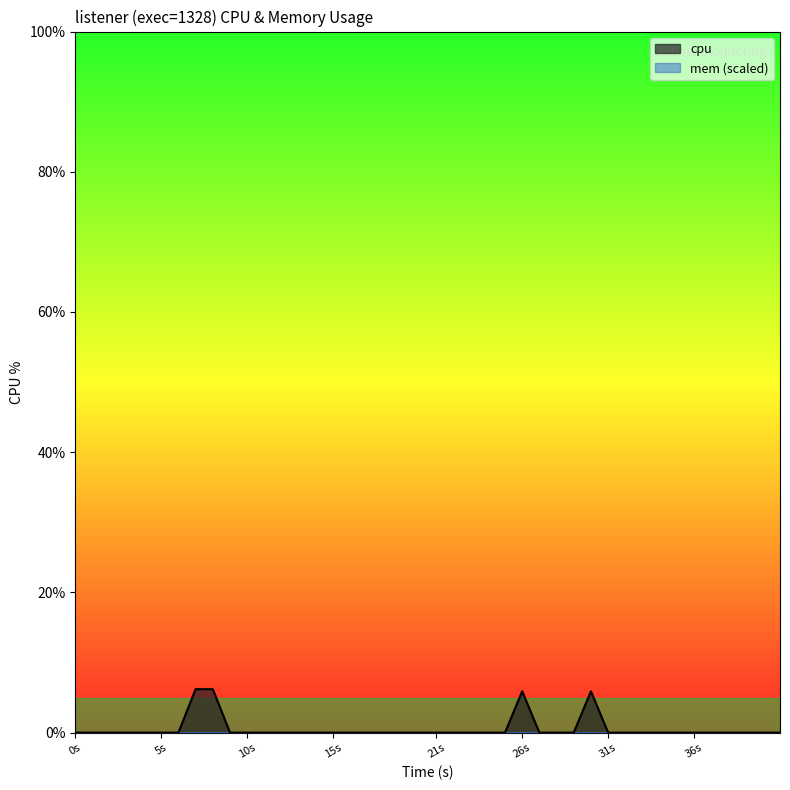

What is the difference between the second highest and second lowest values?

6.2